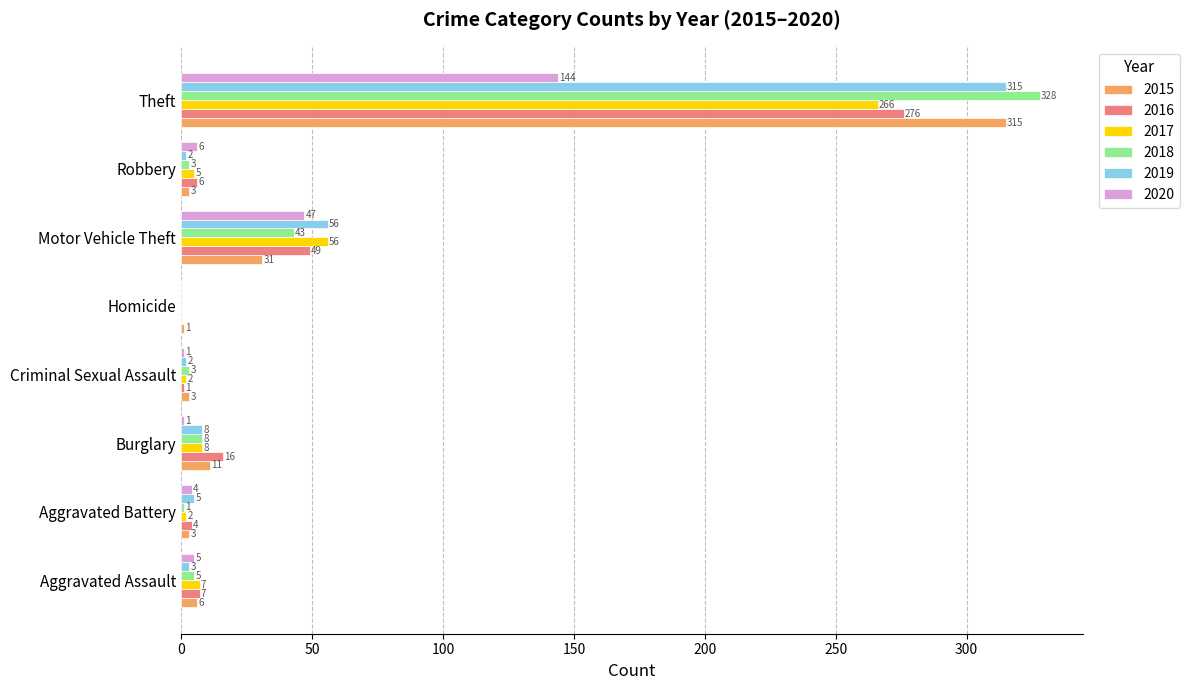

What is the sum of all 2016 values?

359